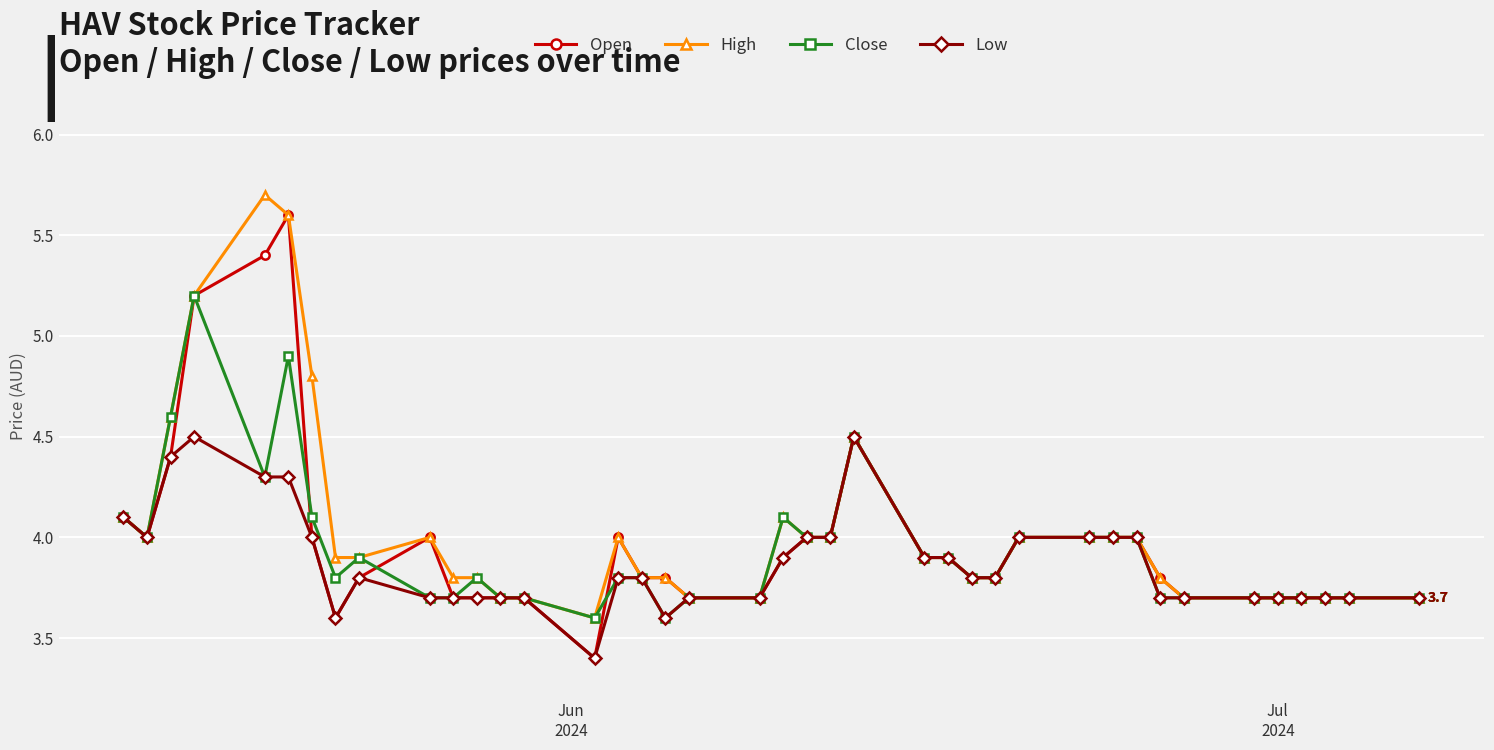

What is the lowest value of the Open series?

3.4